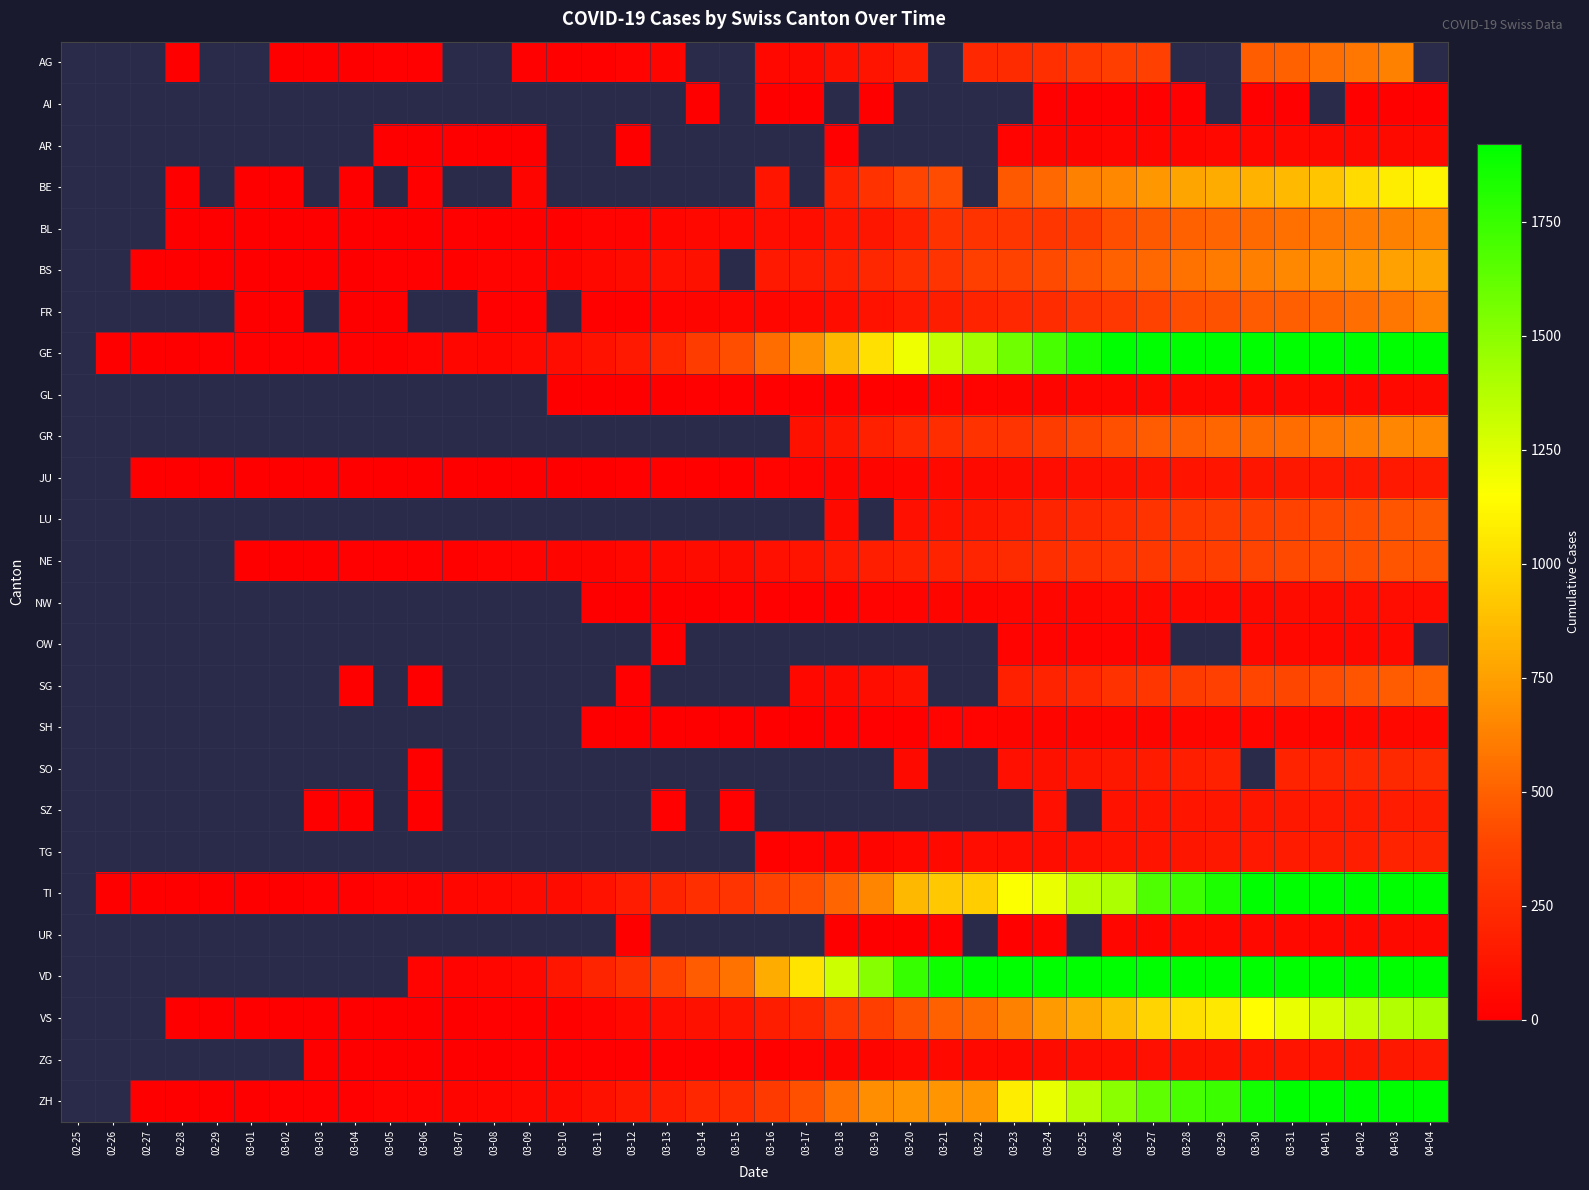

How many positive values does the GR series have?

19